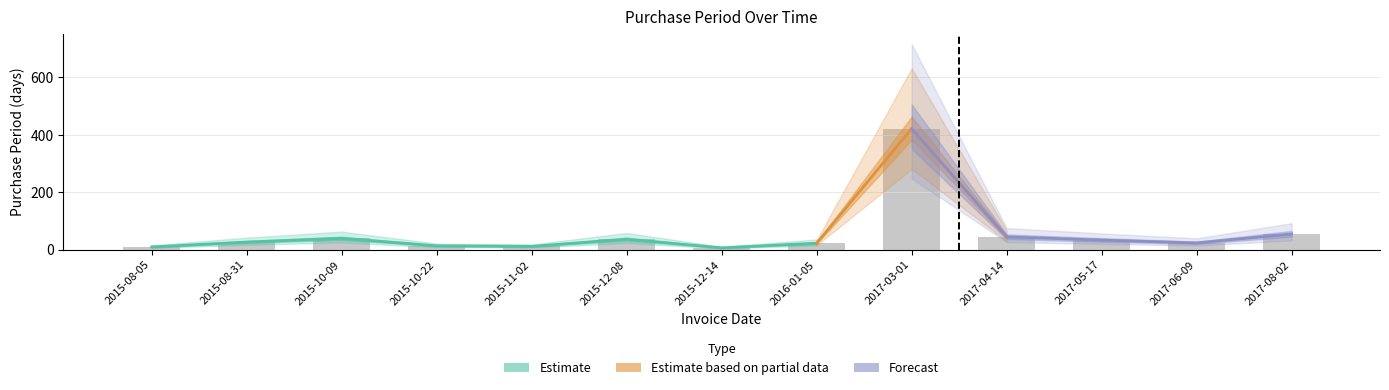

Is it true that the value at 2017-05-17 is 20?

False